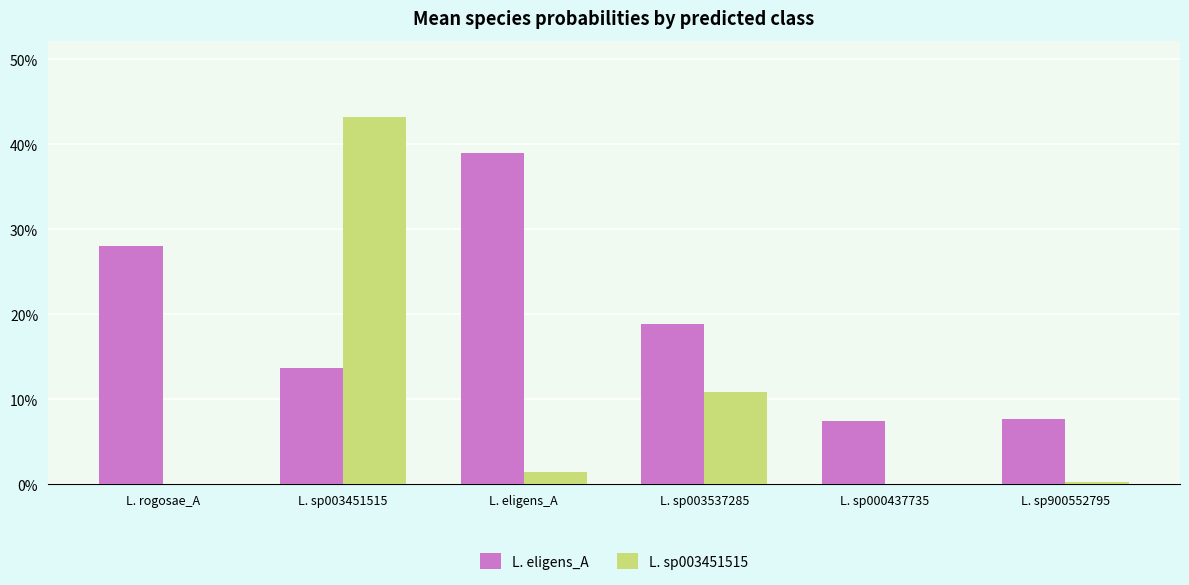

Are the bars grouped side by side (vs. stacked)?

Yes